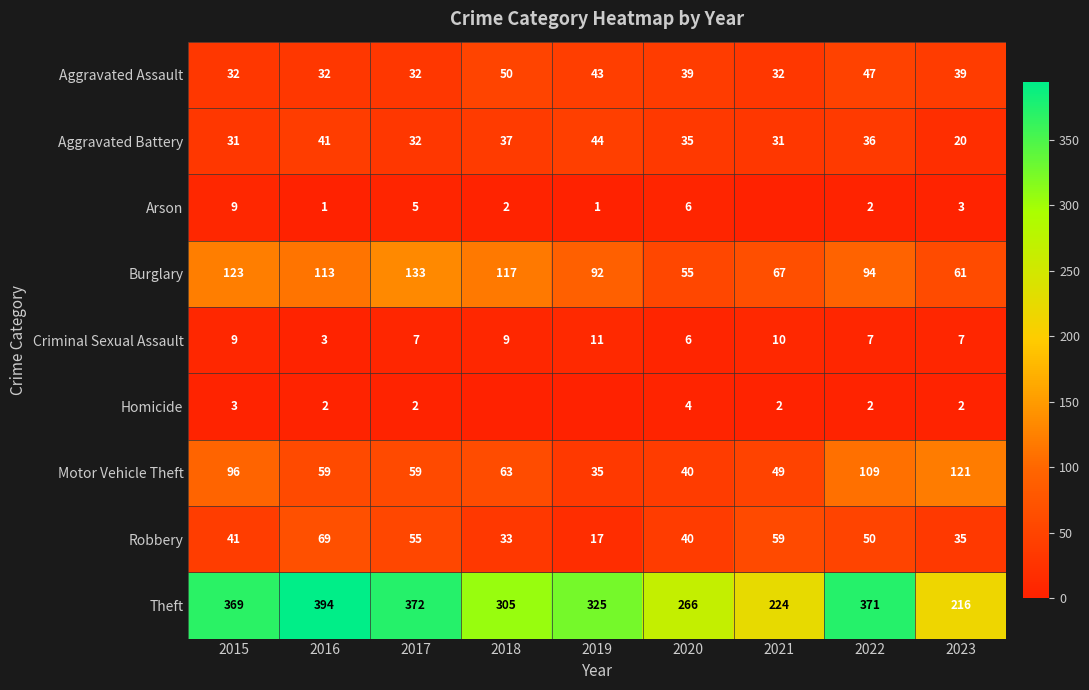

The Theft series shows 92 at 2022. True or false?

False